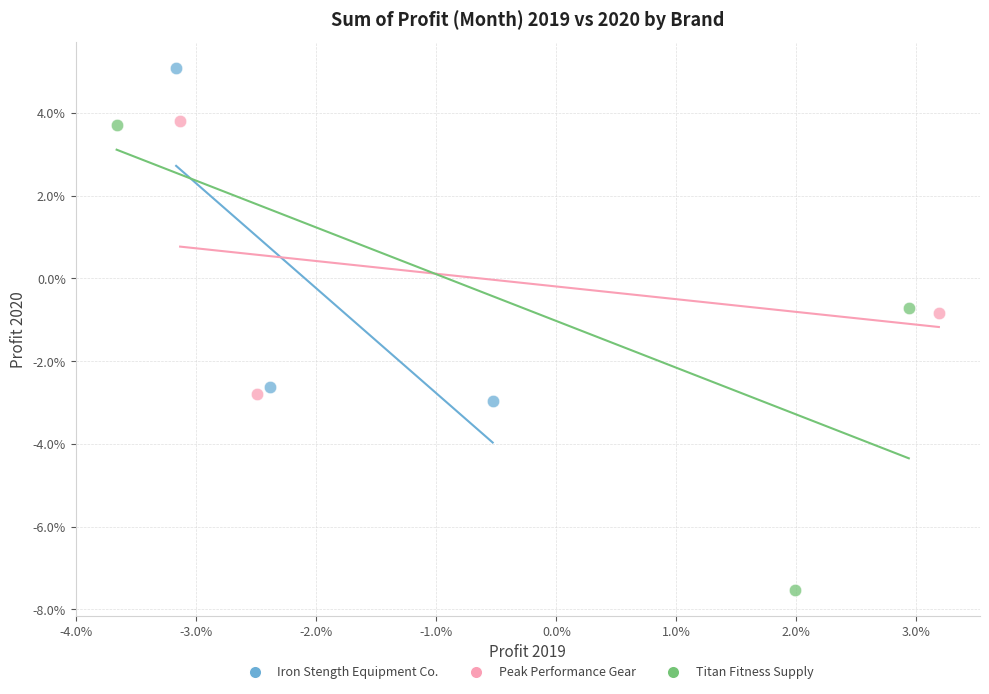

Which series contains the highest Y value?

Iron Stength Equipment Co.